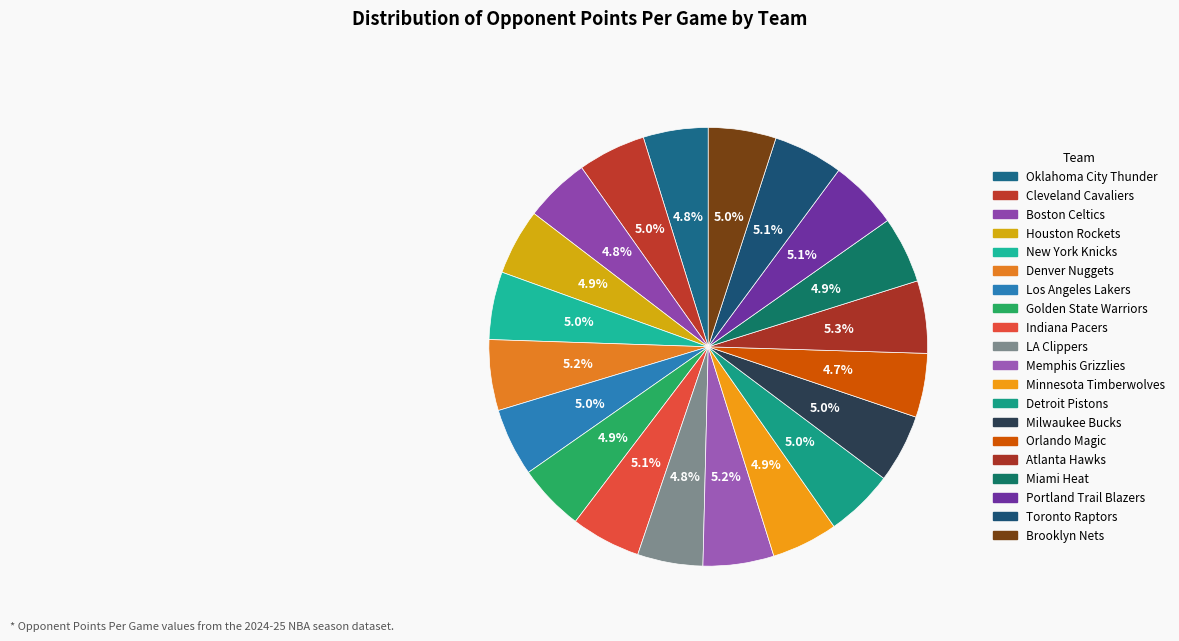

Count the number of slices in the pie.

20